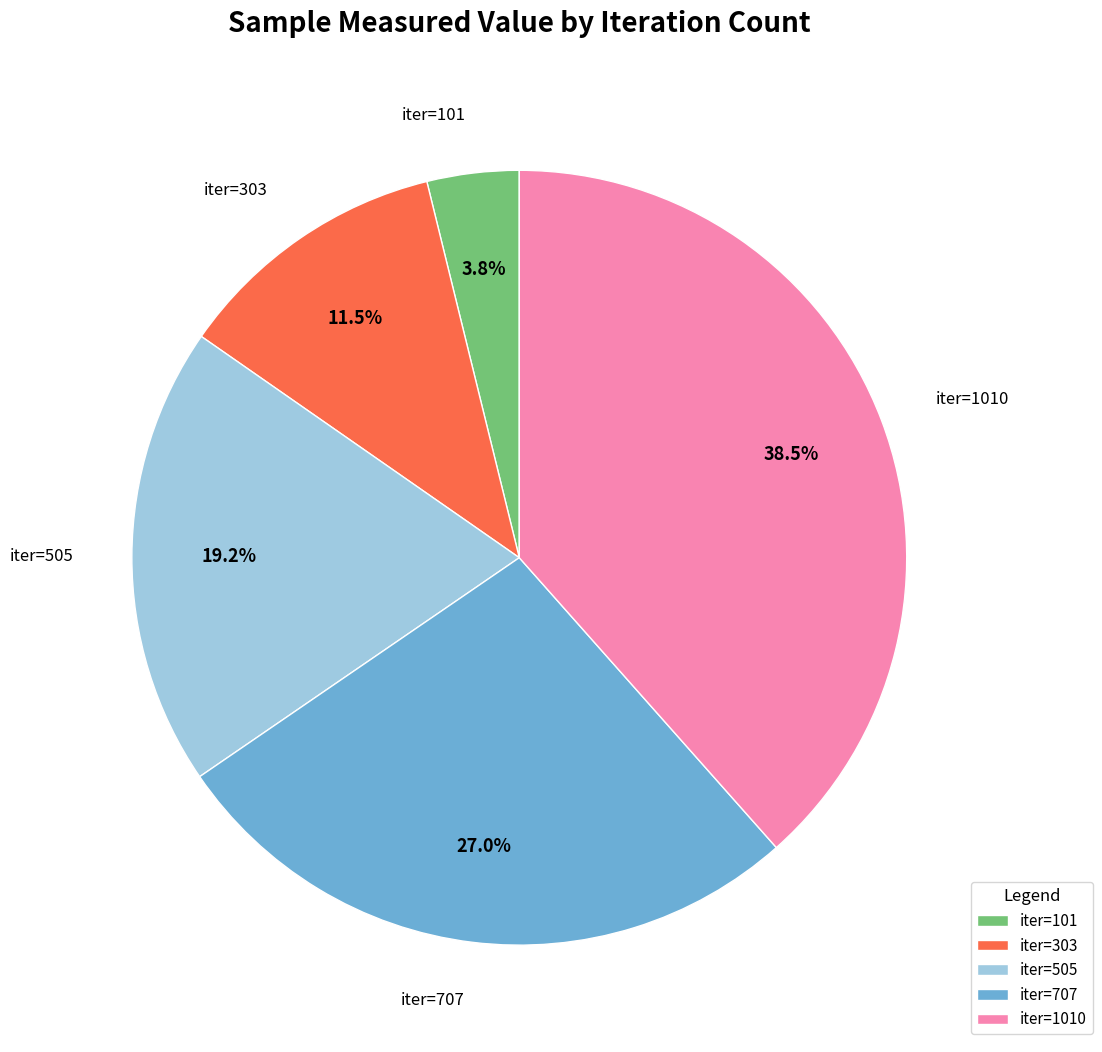

Rank the categories by value from lowest to highest.

iter=101, iter=303, iter=505, iter=707, iter=1010